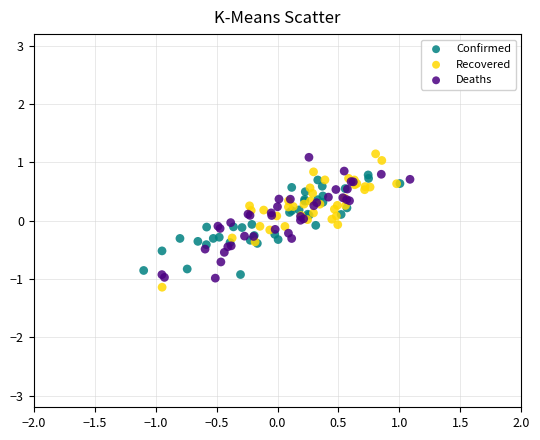

Which series contains the highest Y value?

Recovered